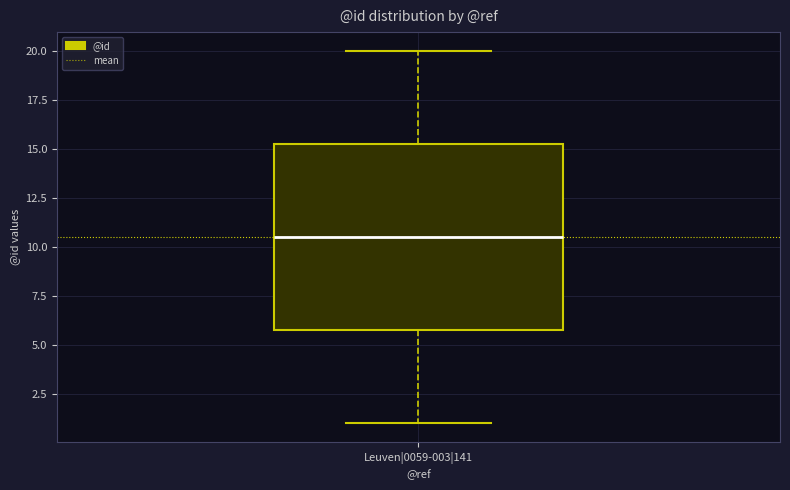

Read this box plot against the y-axis: the position of the median line, the range covered by the box, and the ends of both whiskers. The values are not printed on the chart, so give them approximately, as read against the axis.

median 10.5, box 6.0 to 15.5, whiskers 1.0 to 20.0